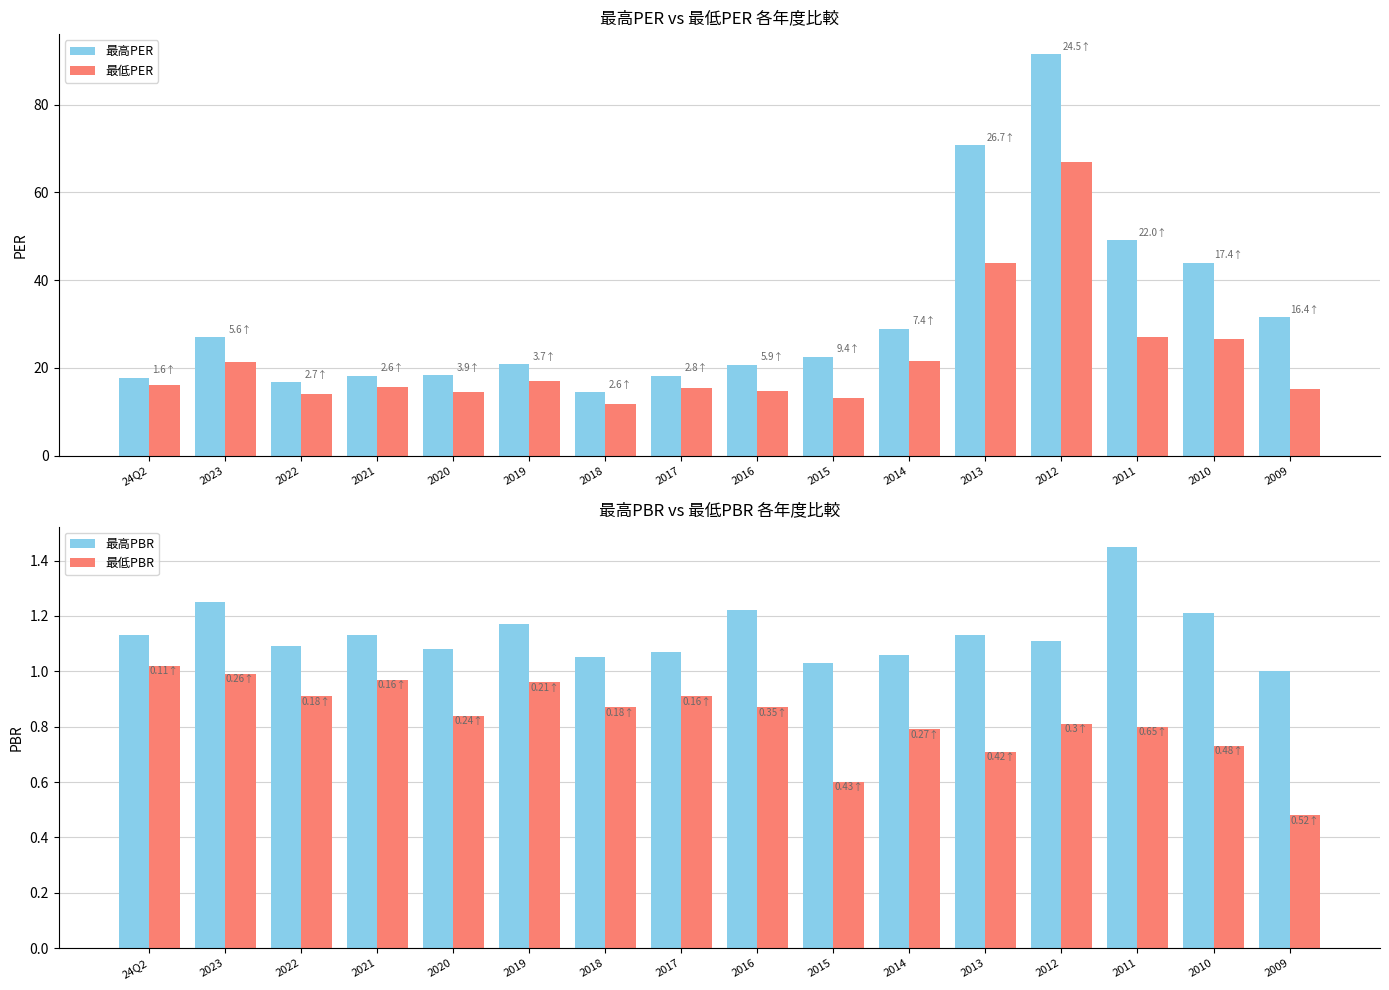

What is the difference between the maximum and minimum values in the 最低PER series?

55.2